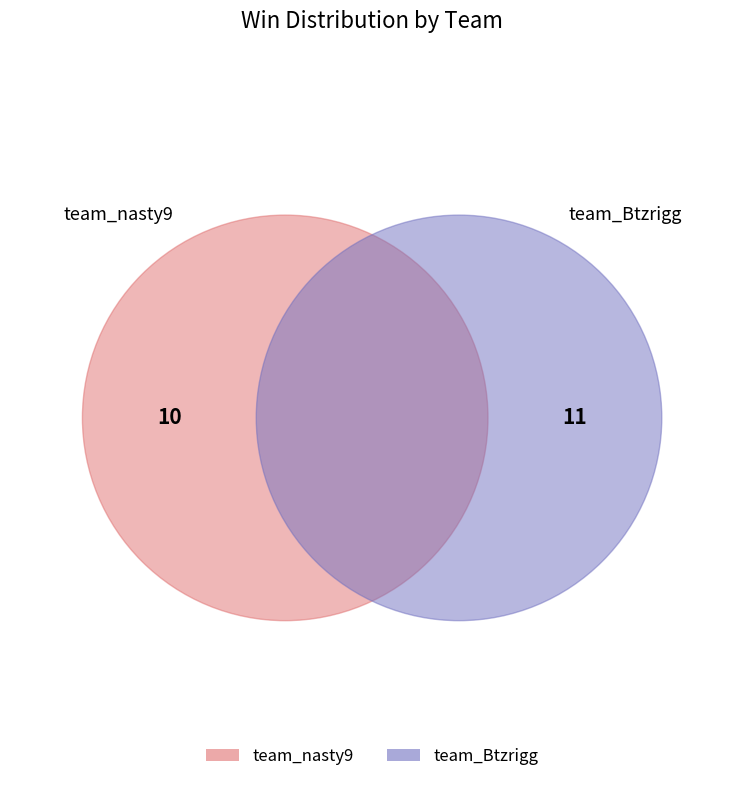

Rank the categories by value from lowest to highest.

team_nasty9, team_Btzrigg